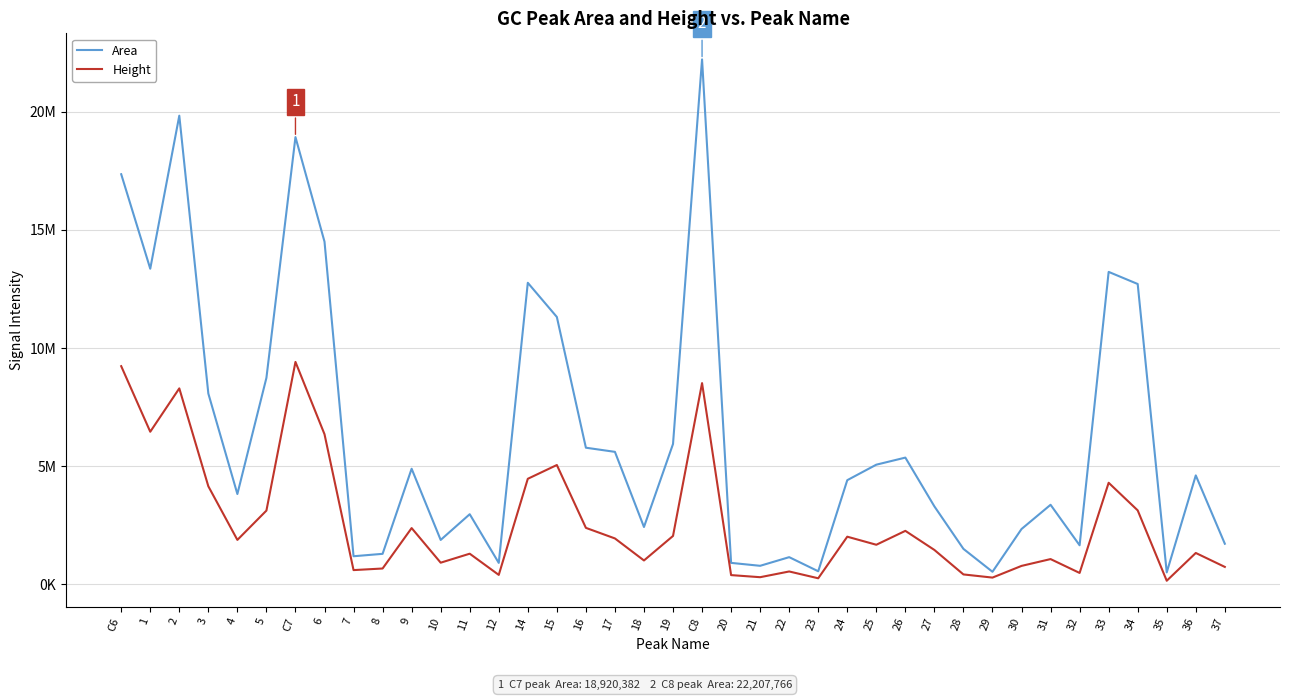

At which category is the sum across all series the highest?

C8